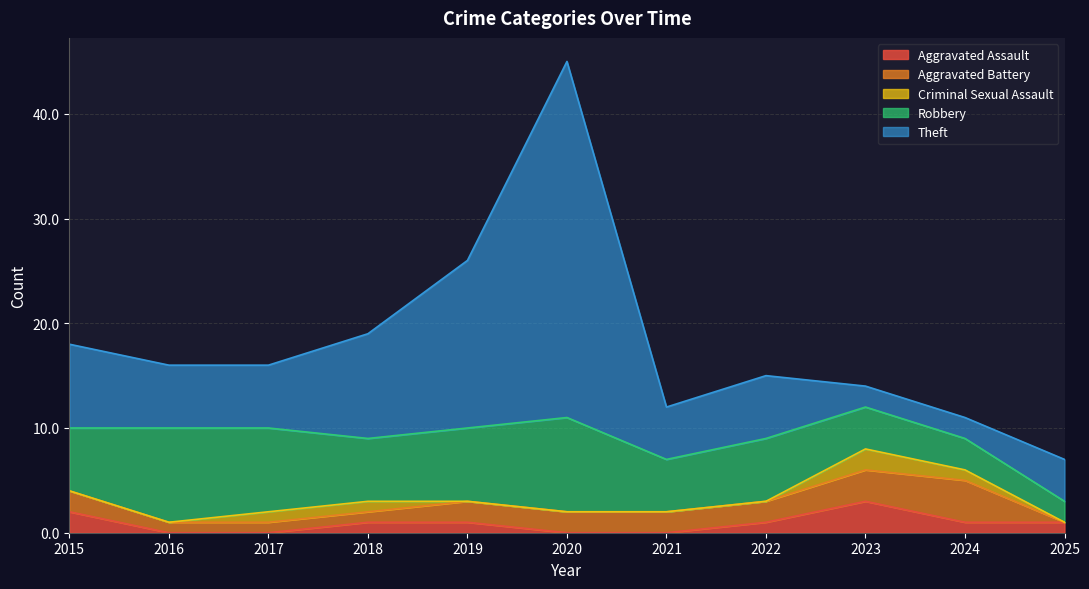

How many lines are shown in the chart?

5